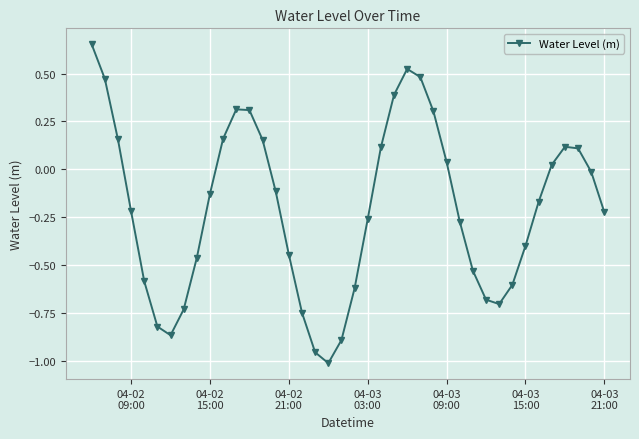

What is the sum of all values?

-8.1